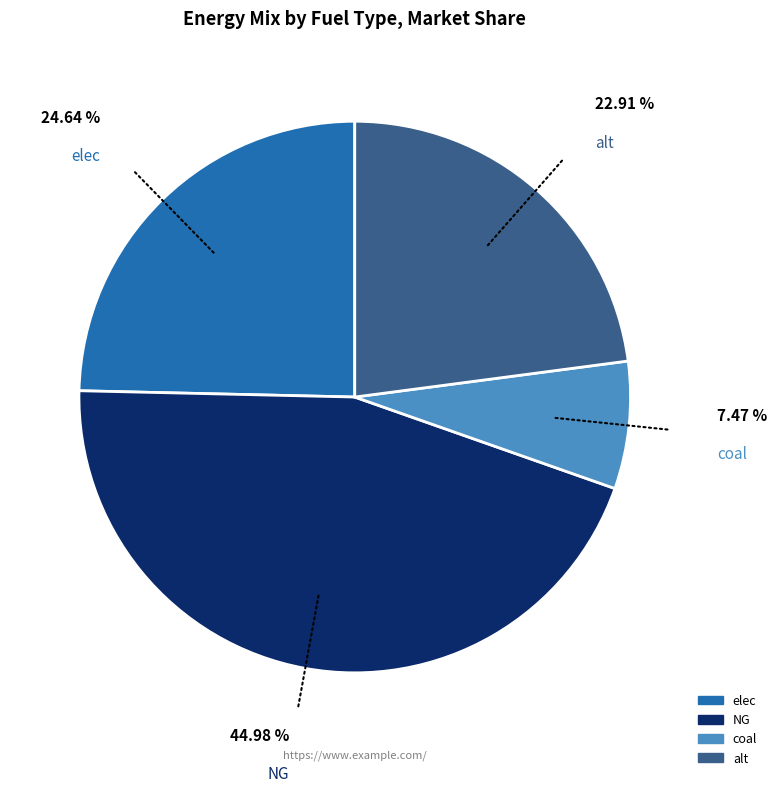

Count the number of slices in the pie.

4